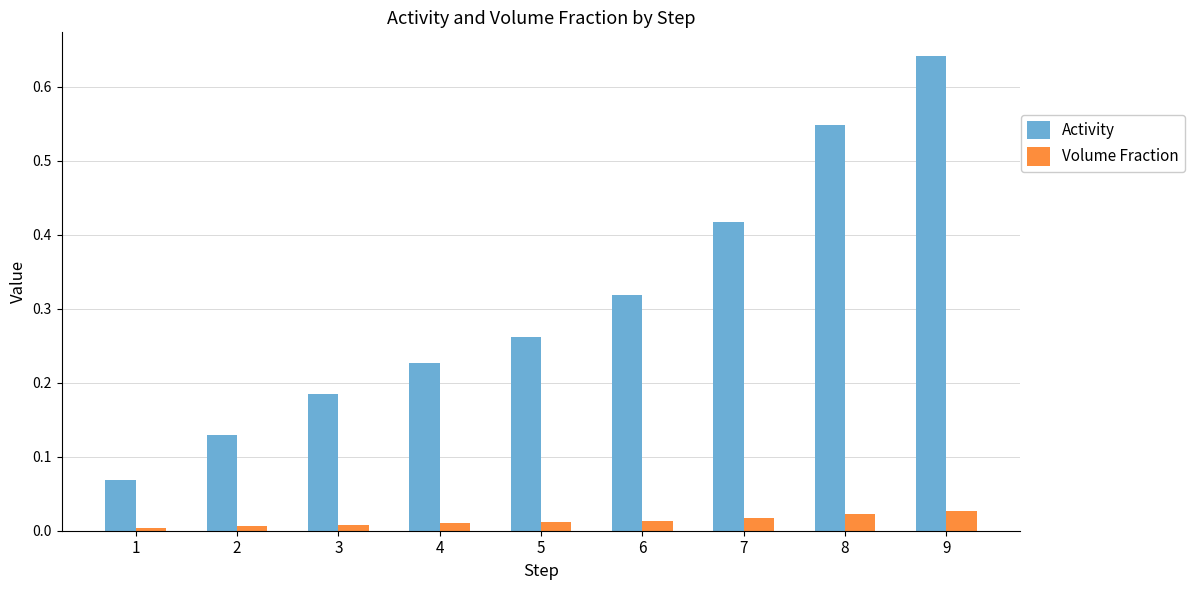

Which series has the largest total across all categories?

Activity